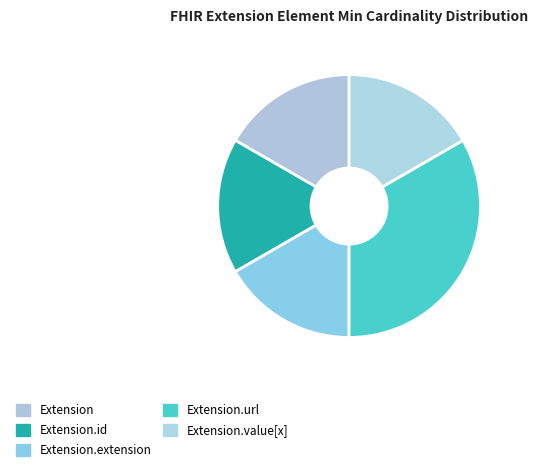

Count the number of slices in the pie.

5